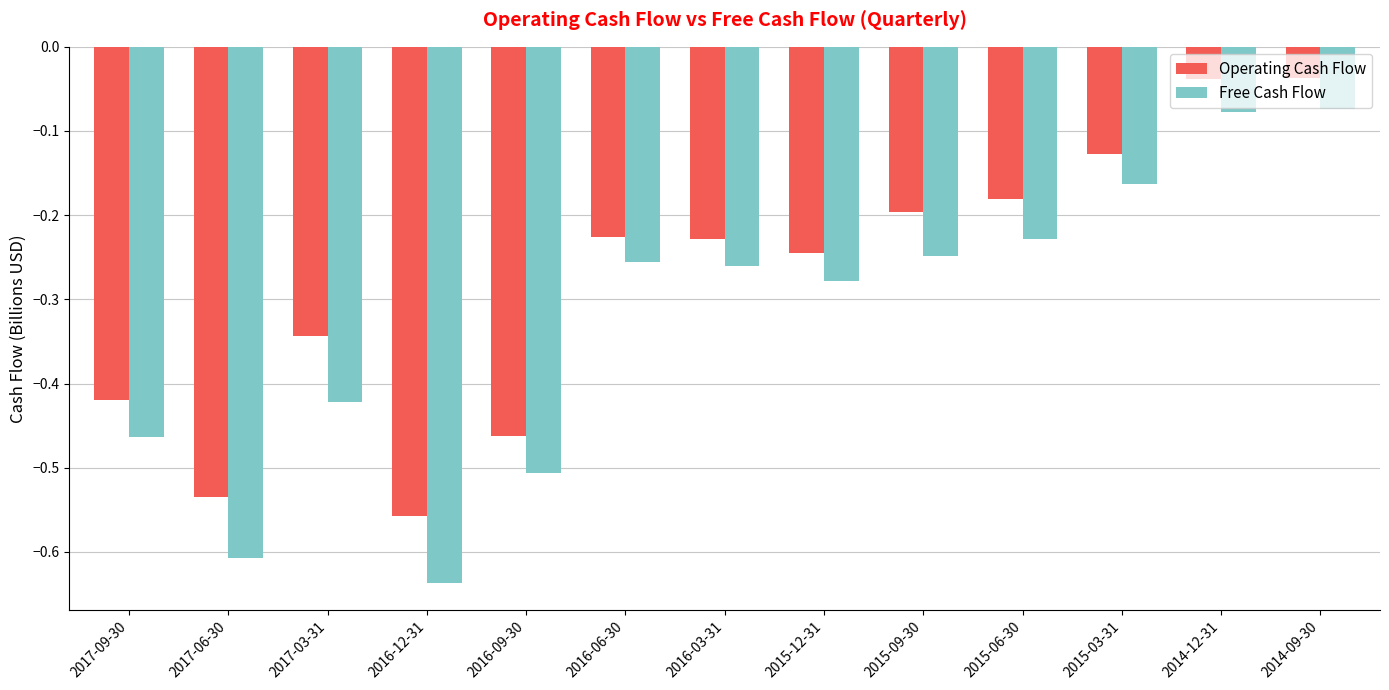

Is the value of Free Cash Flow at 2016-06-30 greater than the value of Operating Cash Flow at 2015-06-30?

No